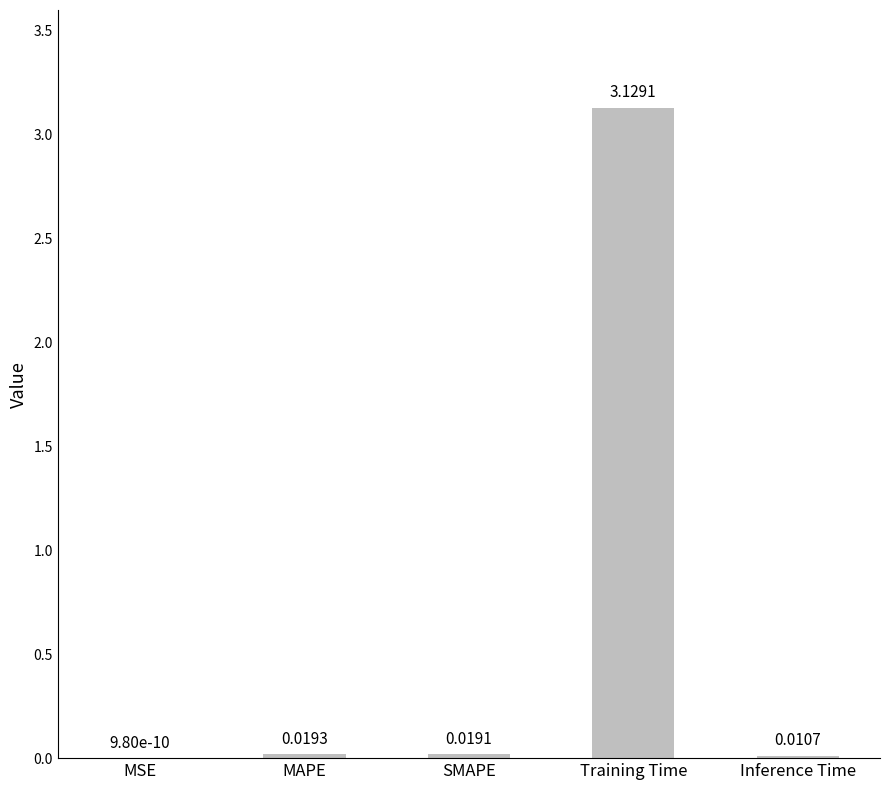

What is the change in value from SMAPE to Training Time?

+3.1